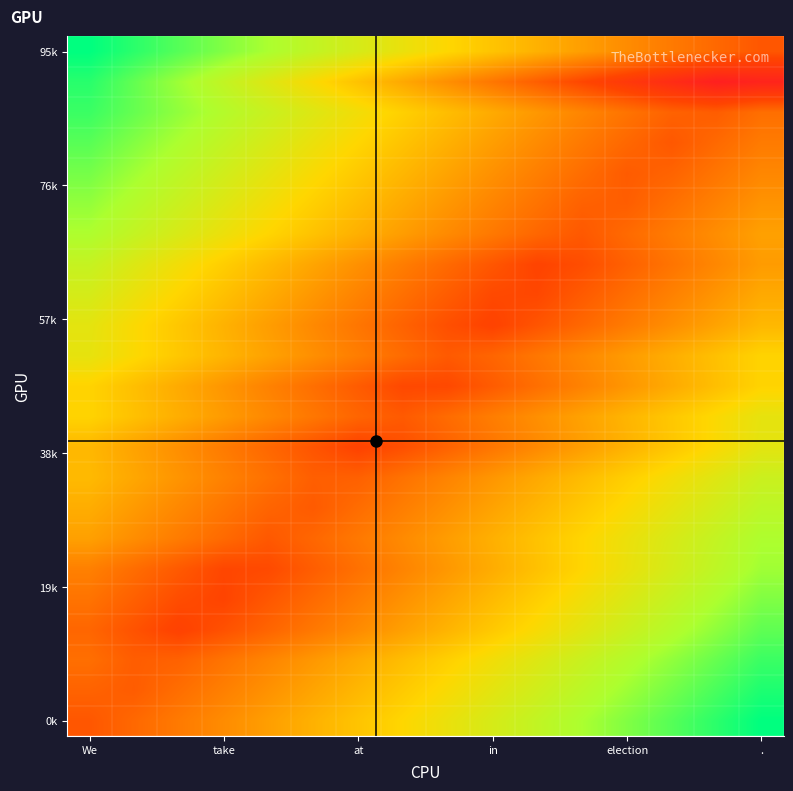

What is the total value across all series at We?

8.9